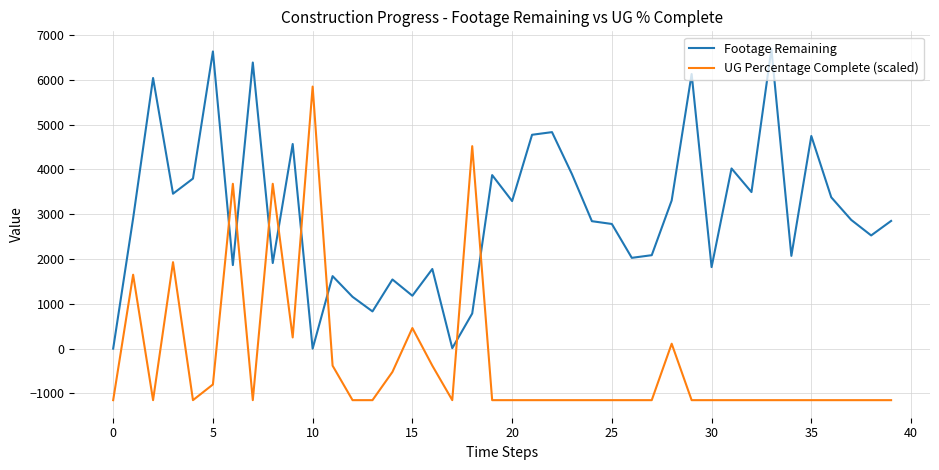

List the series in order of their overall mean, lowest first.

UG Percentage Complete (scaled), Footage Remaining